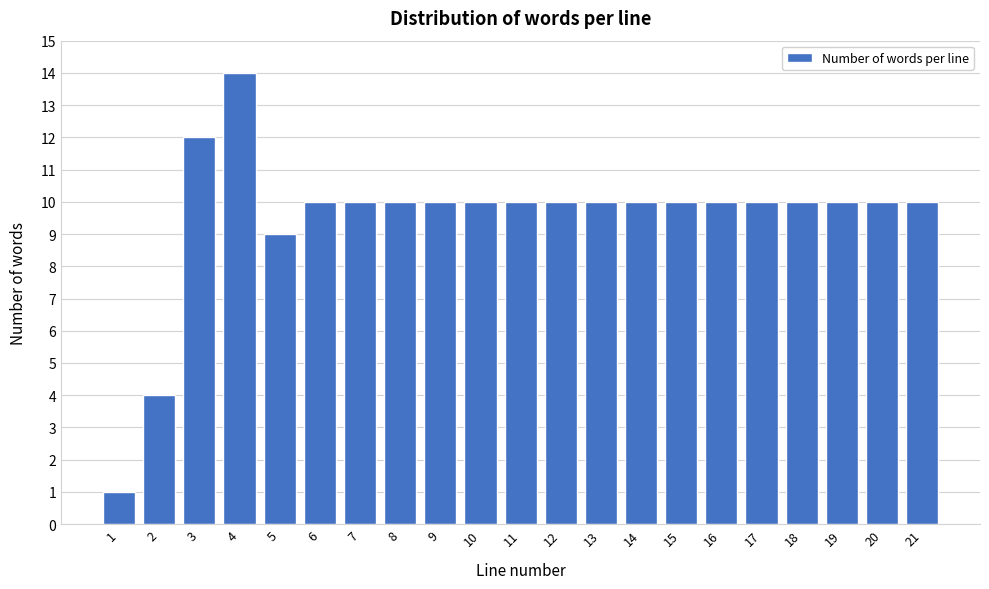

Reading right to left, list all the values displayed in this chart.

21=10	20=10	19=10	18=10	17=10	16=10	15=10	14=10	13=10	12=10	11=10	10=10	9=10	8=10	7=10	6=10	5=9	4=14	3=12	2=4	1=1